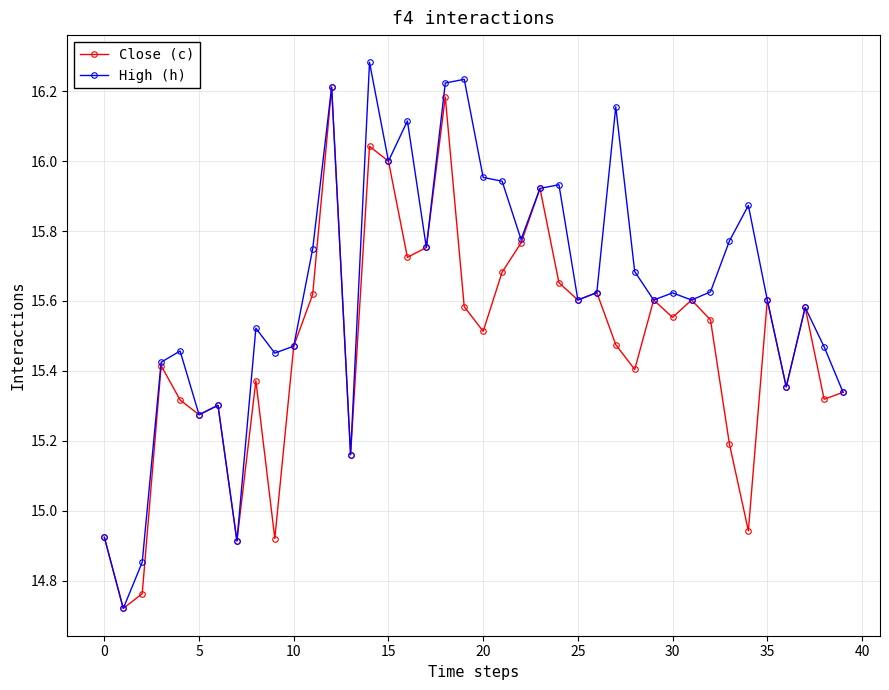

In Close (c), how many points are lower than both neighbors (excluding endpoints)?

13